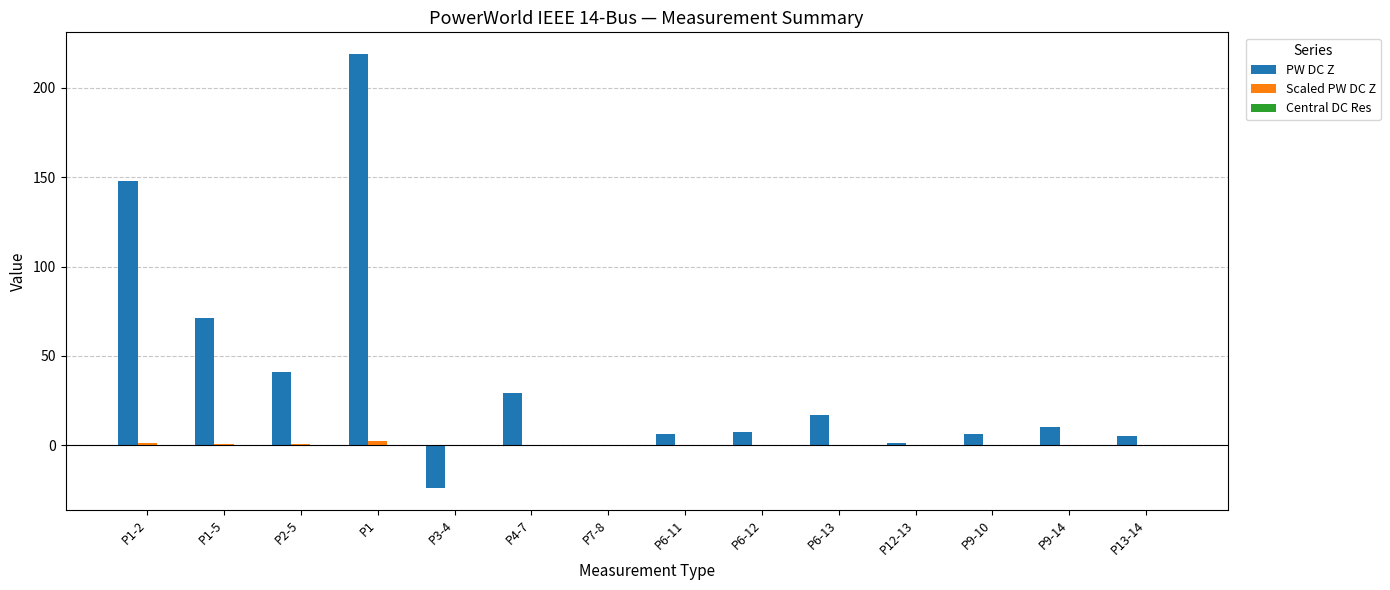

The value of PW DC Z at P4-7 is 16.2. True or false?

False